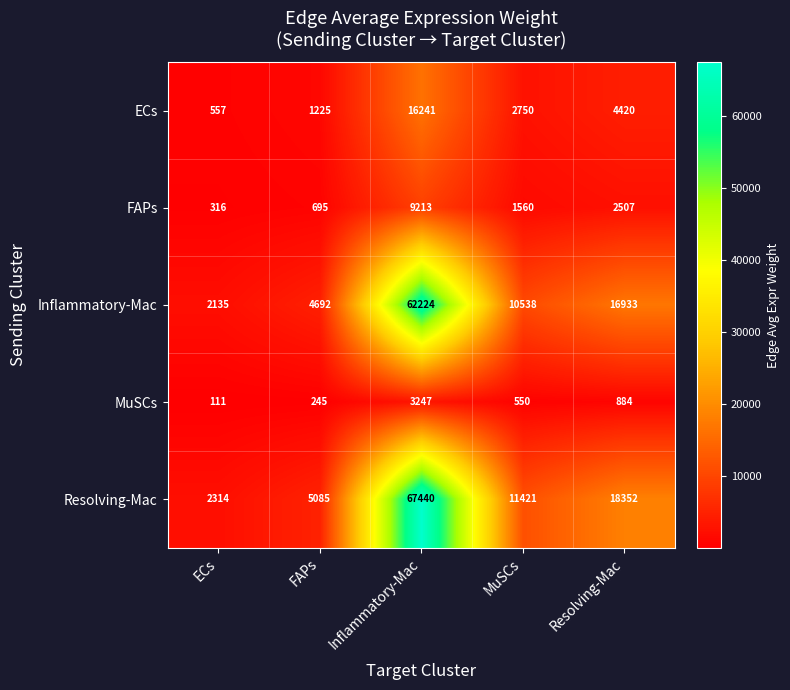

Which series has the largest total across all categories?

Resolving-Mac